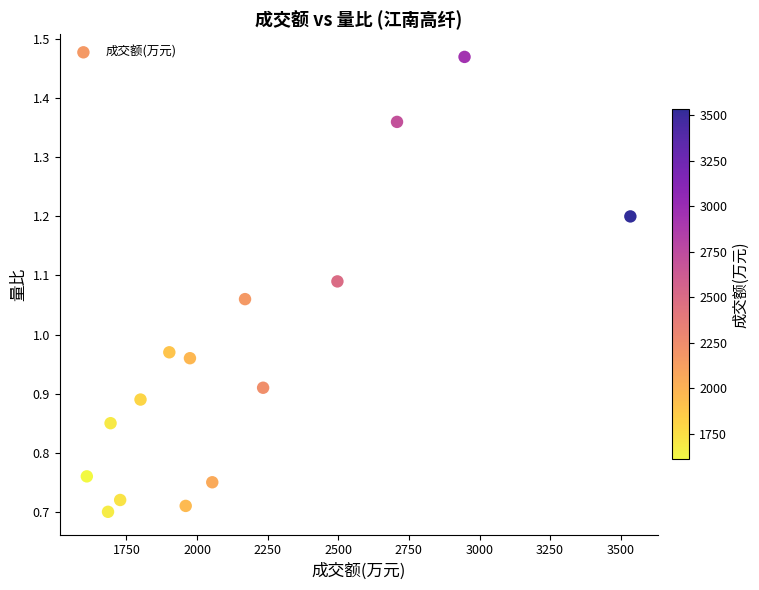

What is the range of X values (max minus min)?

1924.0